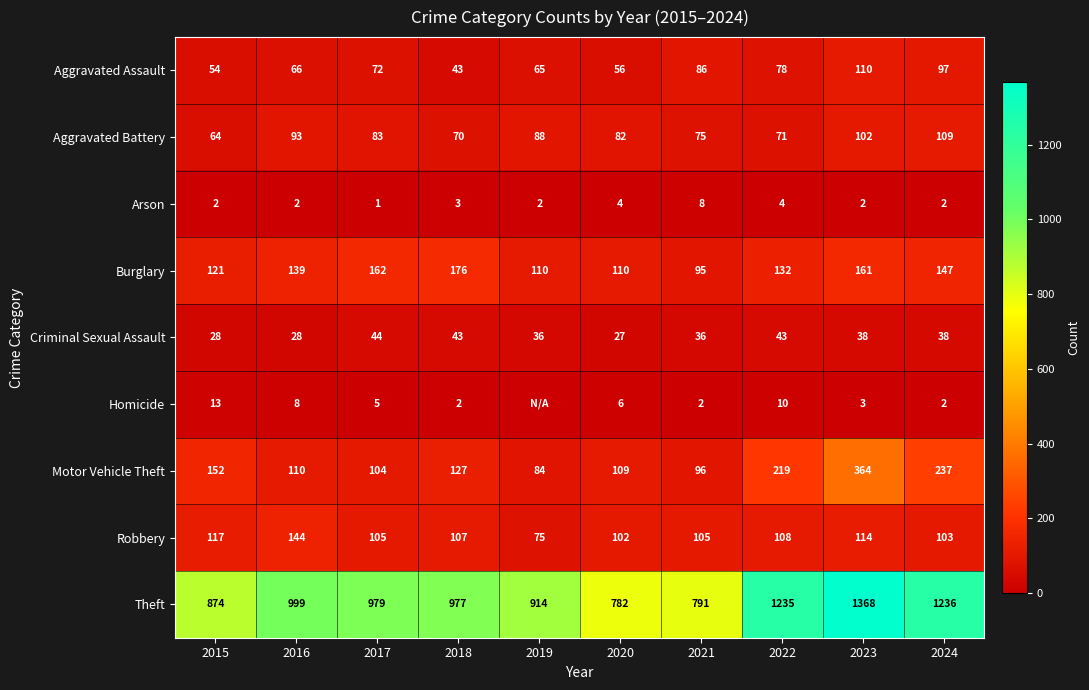

True or false: Criminal Sexual Assault has a value of 38 at 2024.

True